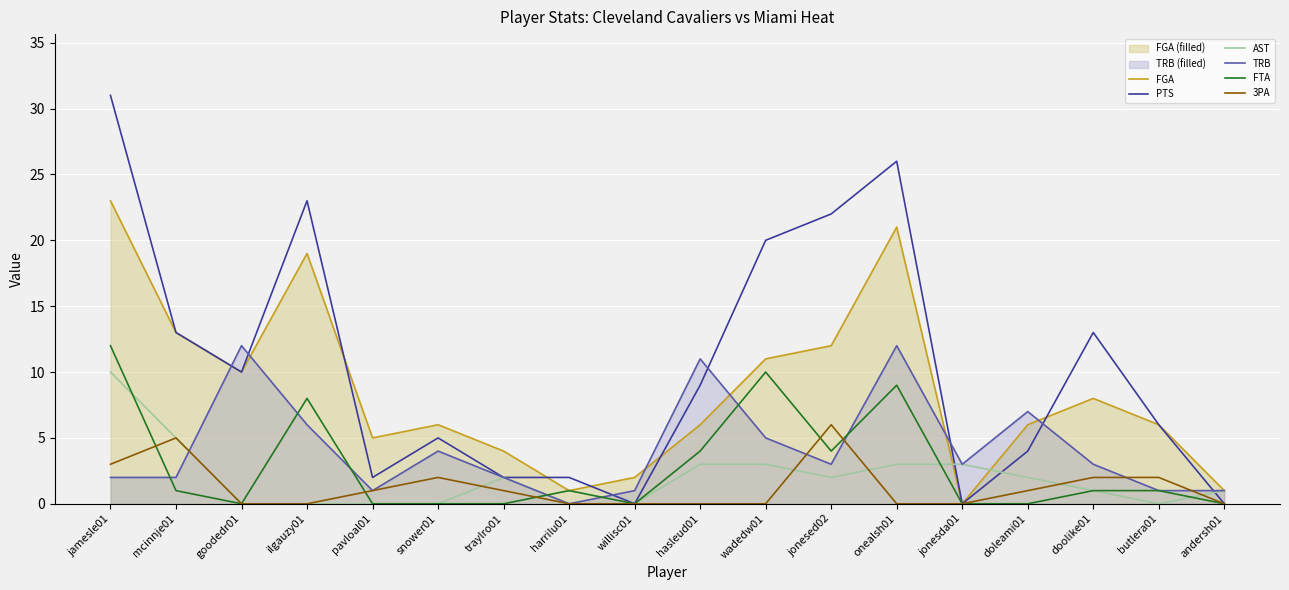

At how many categories does at least one series exceed 28?

1